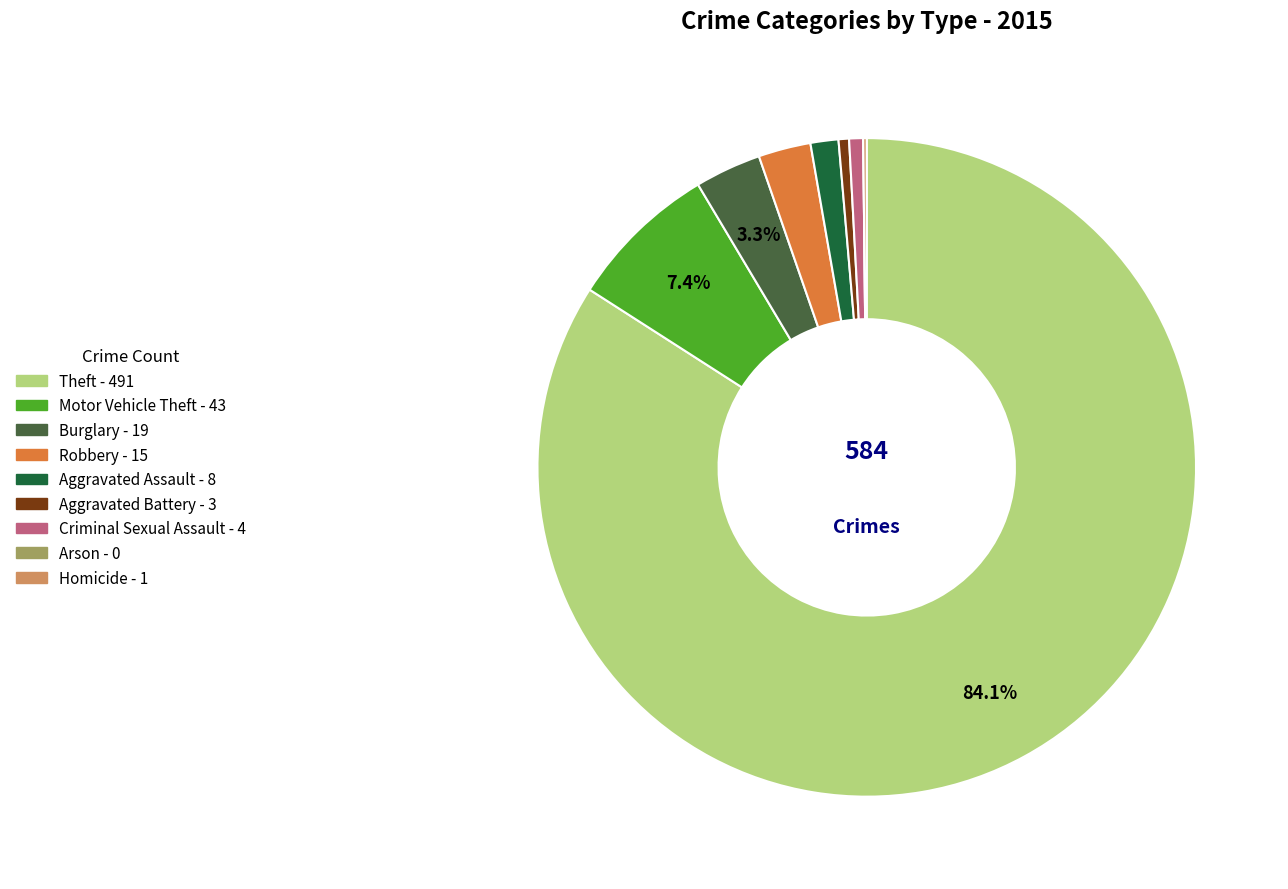

What percentage is the Motor Vehicle Theft slice, to the nearest percent?

7%